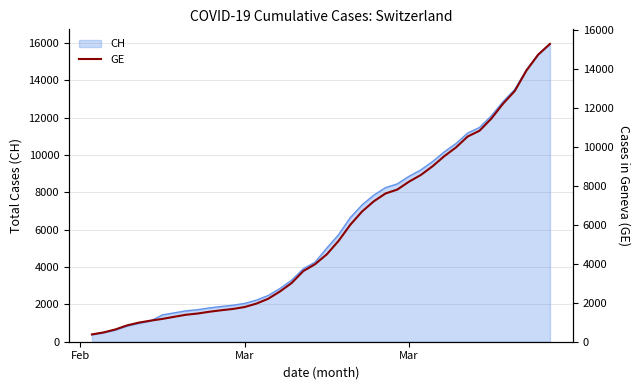

How many lines are shown in the chart?

1